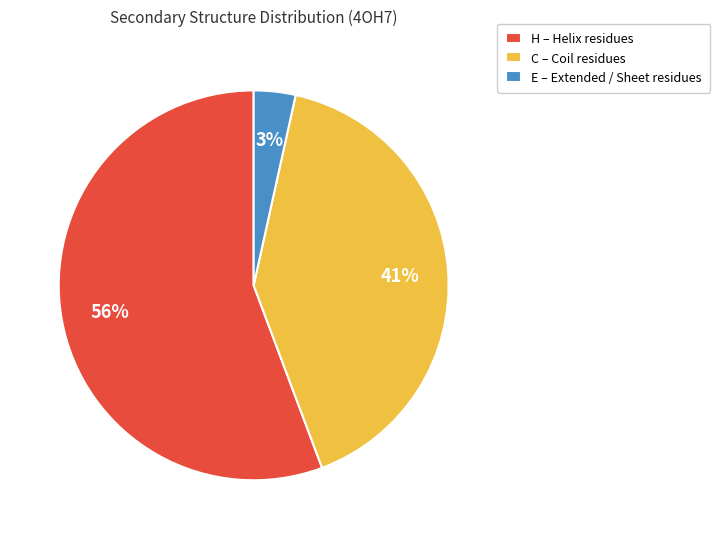

What percentage is the E slice, to the nearest percent?

3%